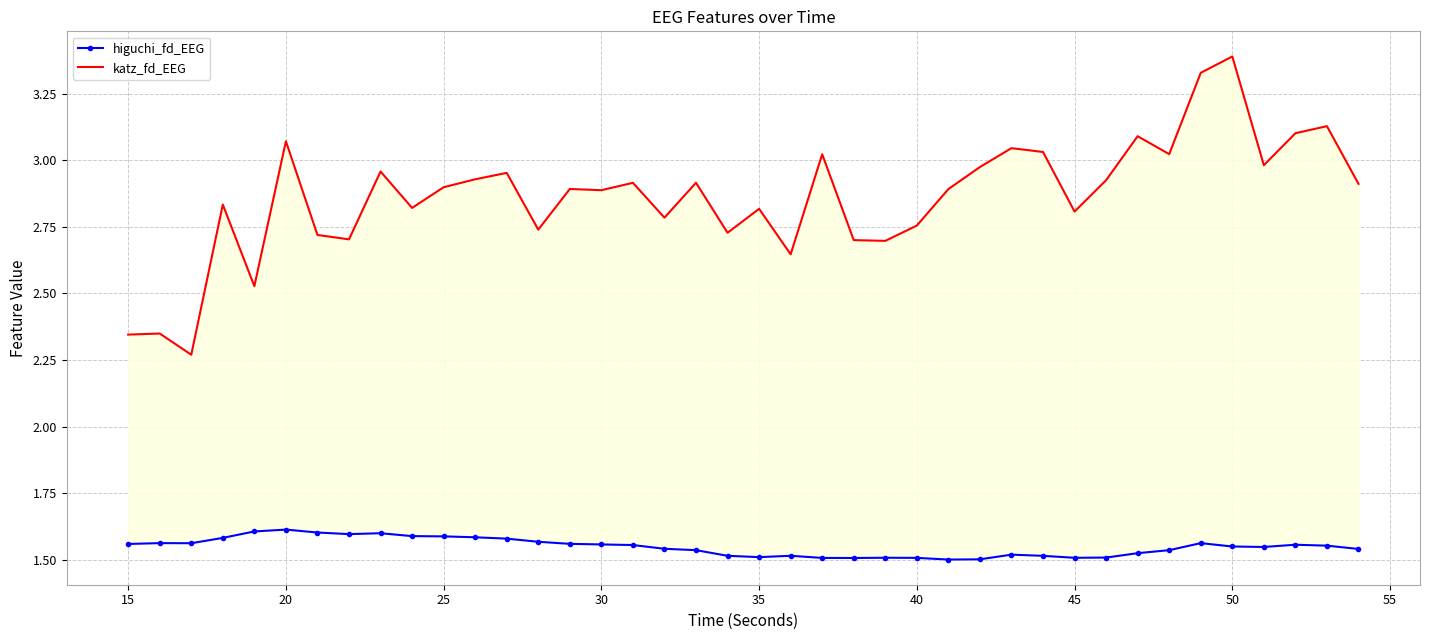

What is the total value across all series at 25?

4.4